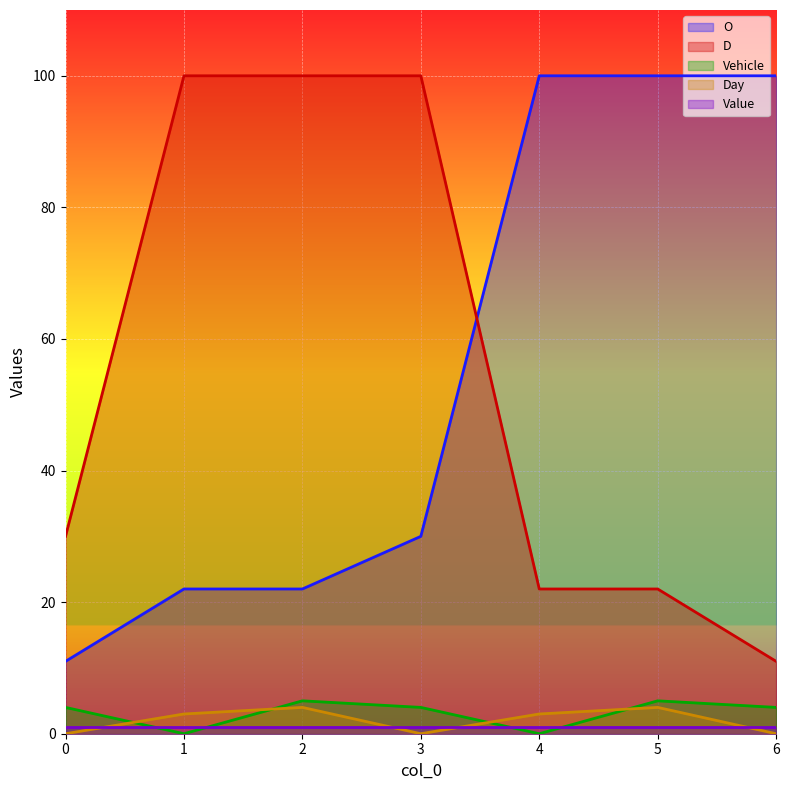

Is the value of Vehicle at 5 greater than the value of D at 5?

No